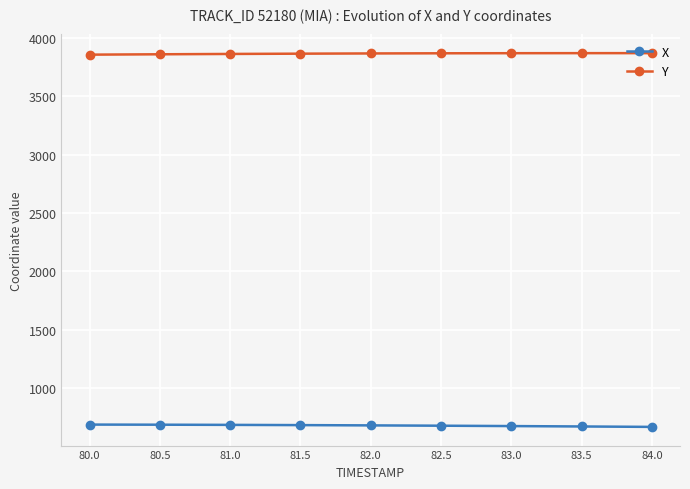

Is the value of Y at 82.0 greater than the value of X at 84.0?

Yes